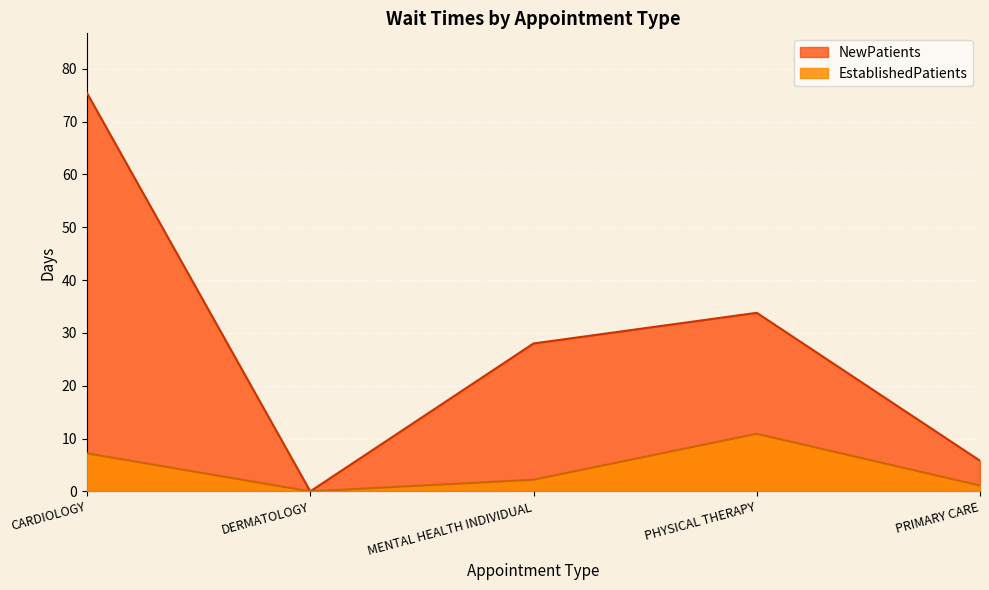

Reading left to right, what are all the values shown in this chart?

EstablishedPatients: 7.2	0.0	2.2	10.9	1.1
NewPatients: 75.4	0.0	28.0	33.8	5.8